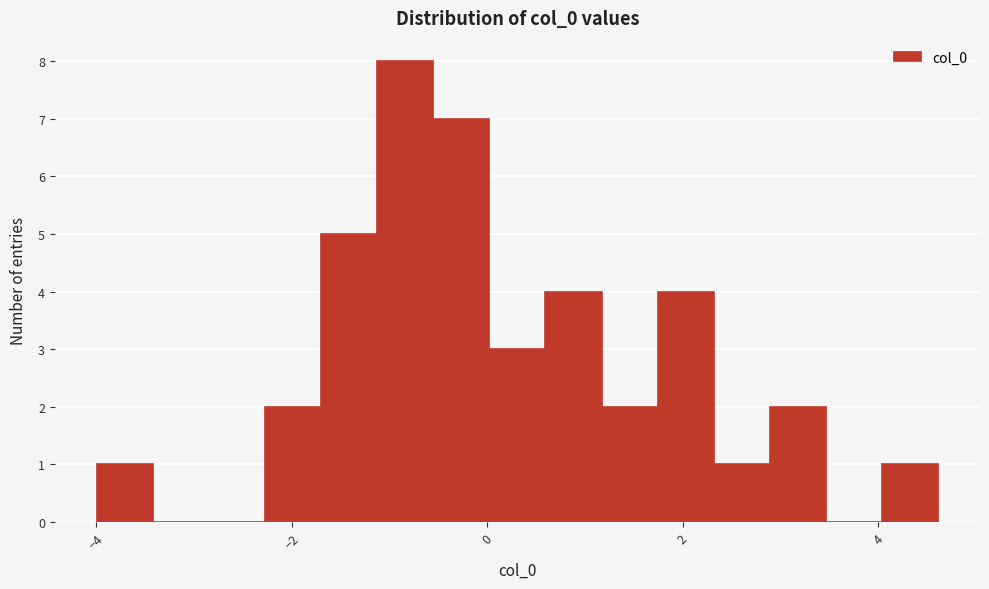

Around what value on the x-axis is the tallest bar? Give the approximate position of its centre, as read against the axis.

-0.8